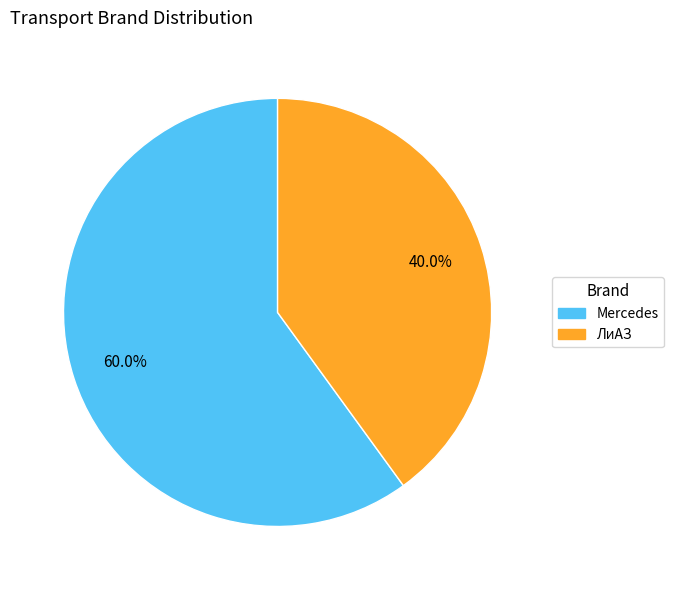

Between ЛиАЗ and Mercedes, which is larger?

Mercedes